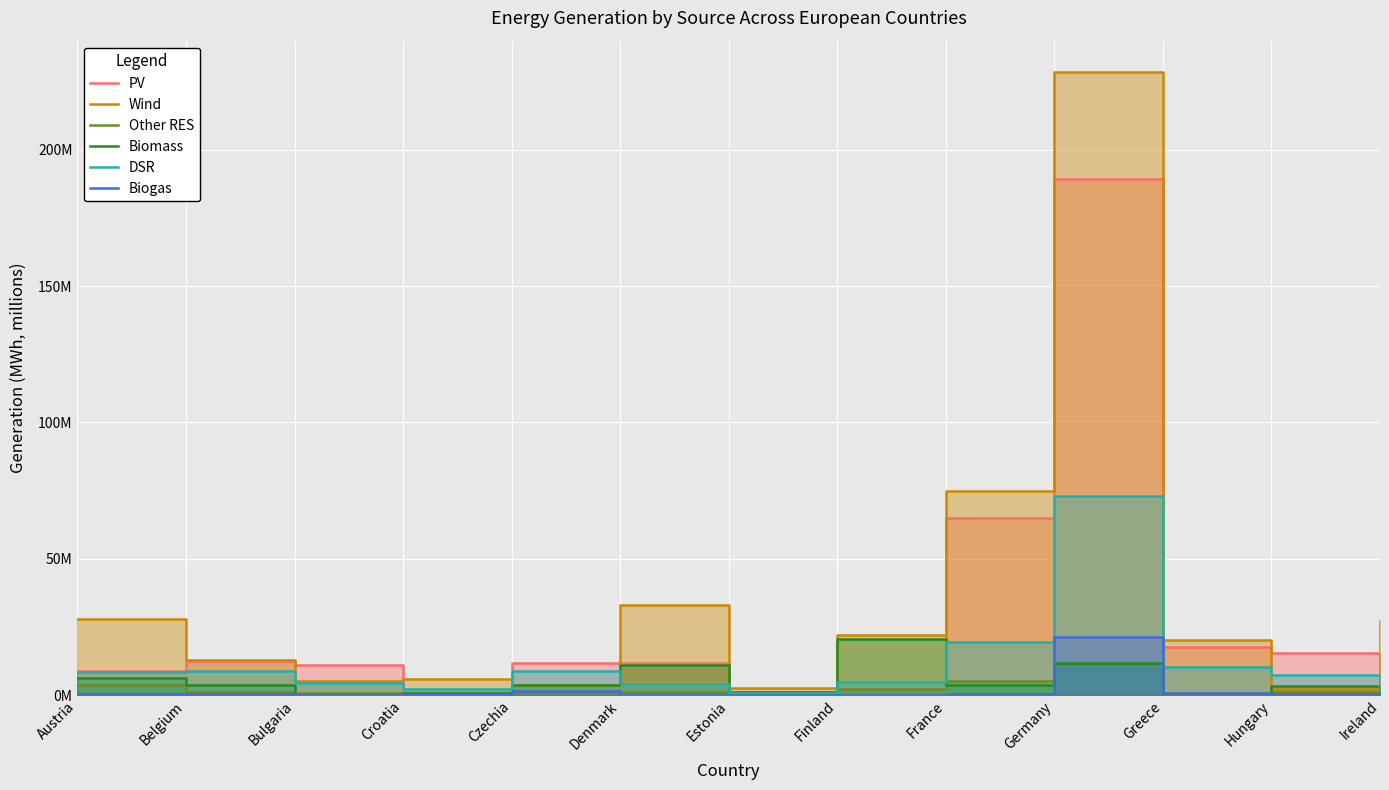

How many series are shown in this chart?

6